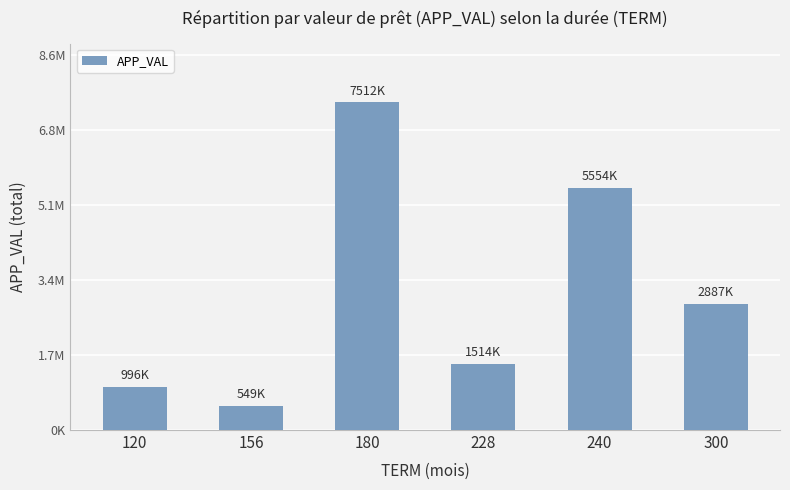

What is the greatest value displayed?

7512339